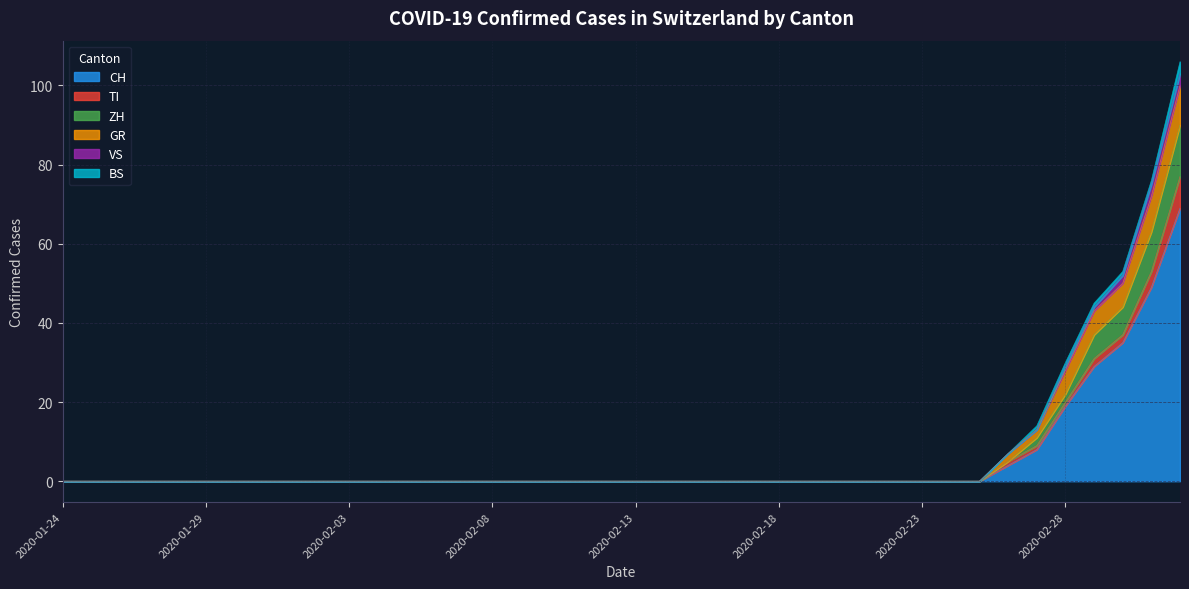

The ZH series shows -4 at 2020-01-24. True or false?

False